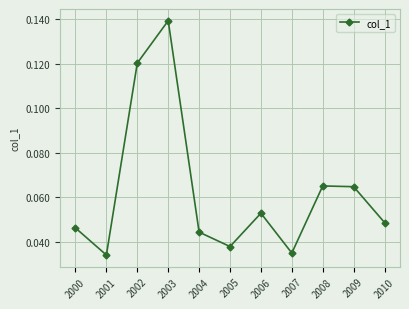

What is the change in value from 2000 to 2002?

+0.1